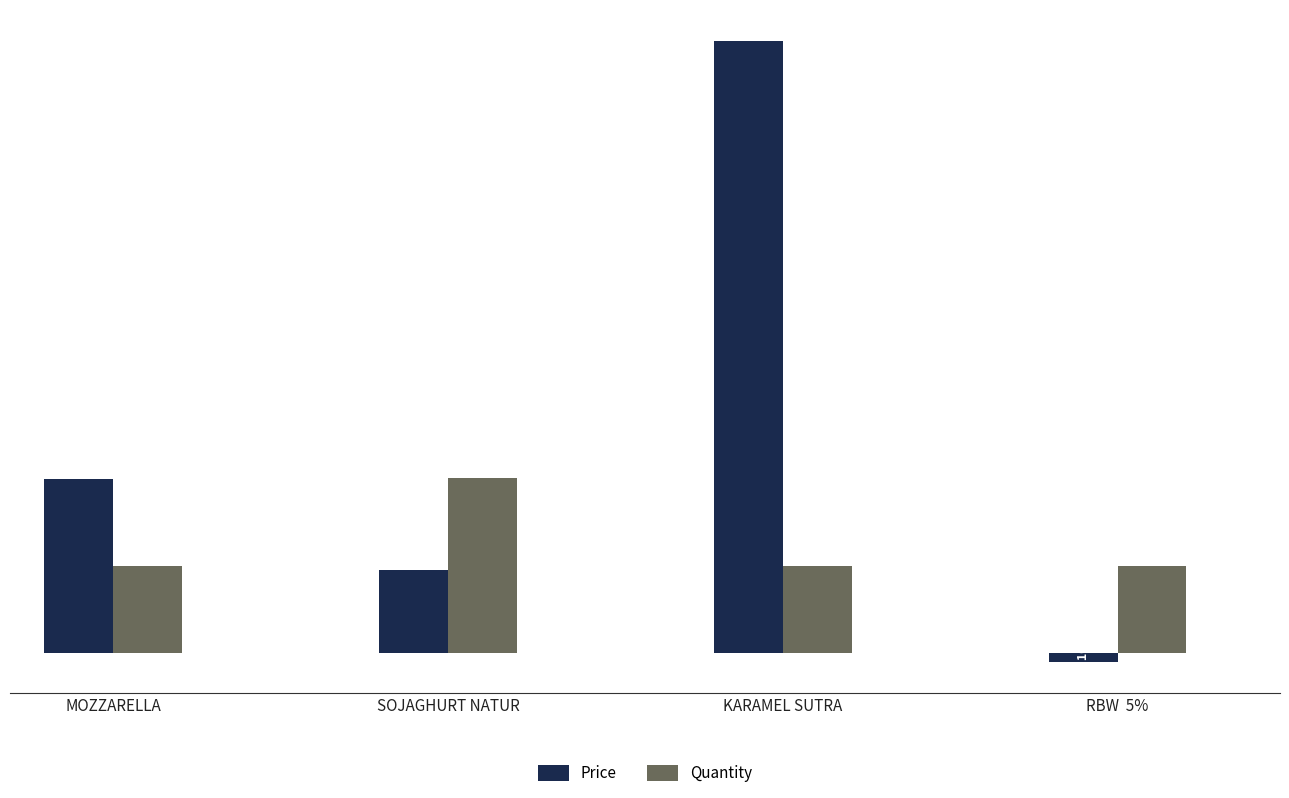

What position from the left is SOJAGHURT NATUR?

2